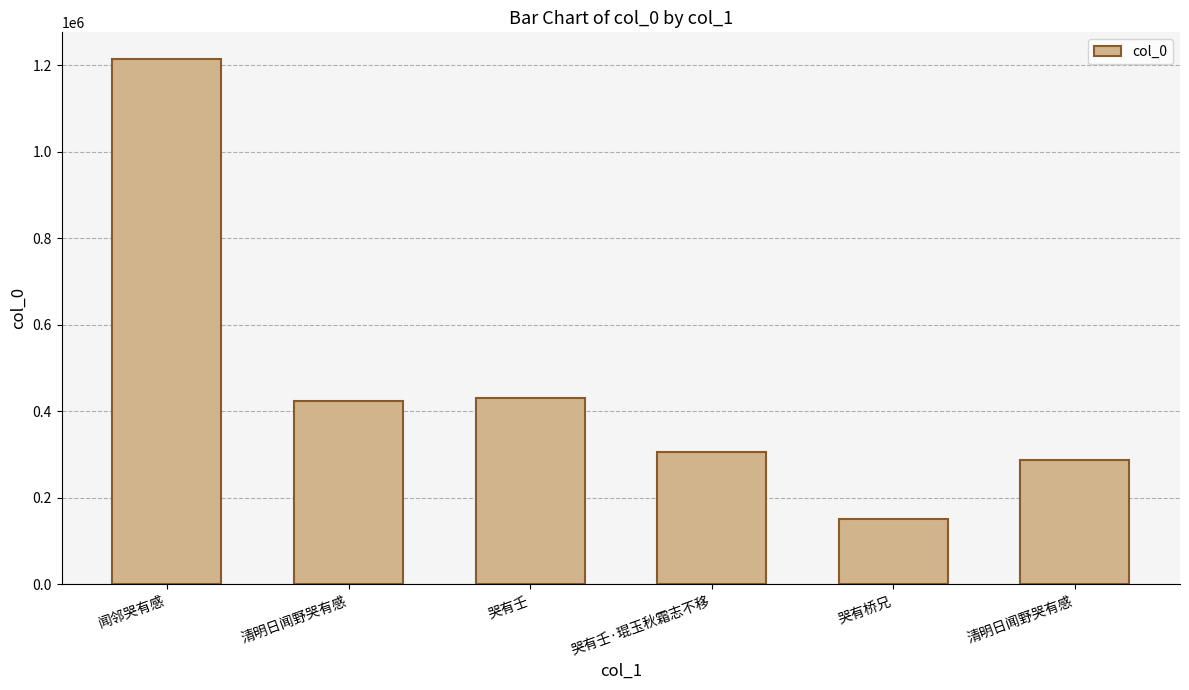

What is the change in value from 哭有壬·琨玉秋霜志不移 to 清明日闻野哭有感?

-17561